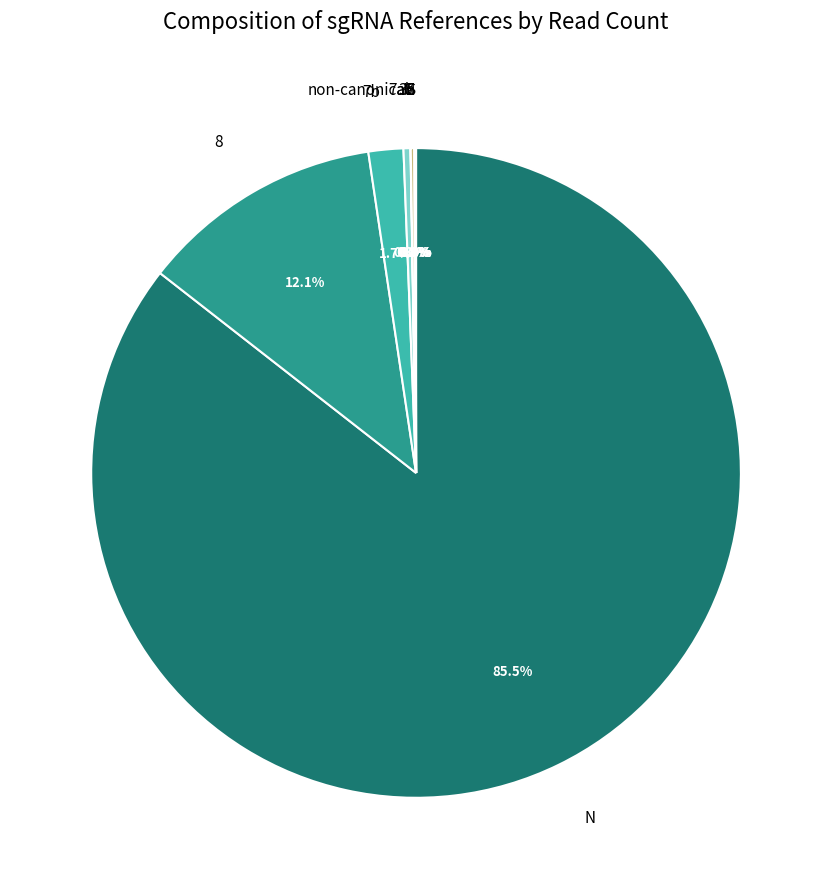

What is the largest slice in the pie chart?

N